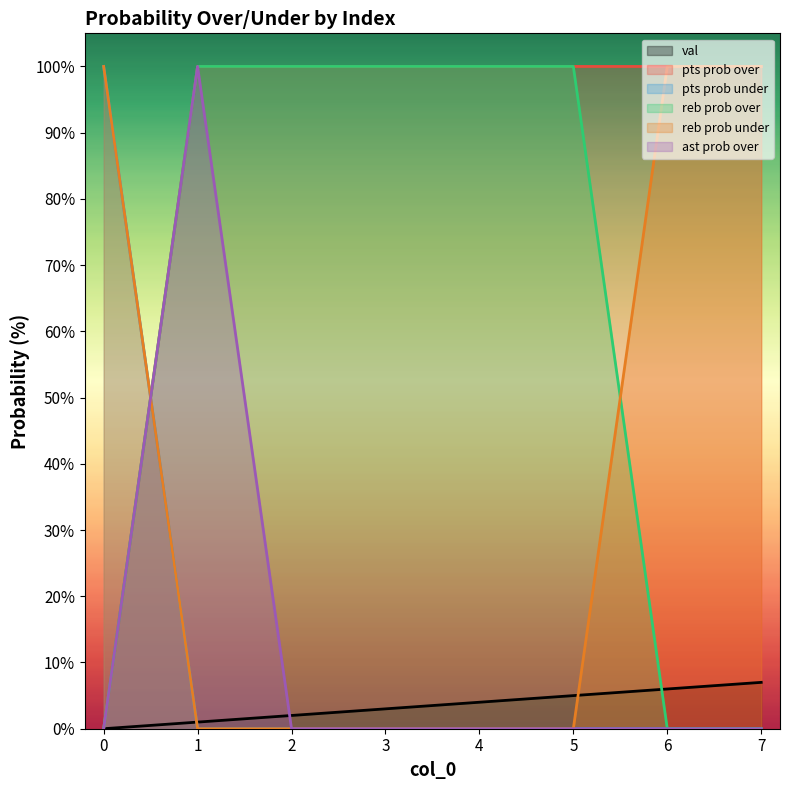

Is it true that reb prob under equals 100 at 0?

True